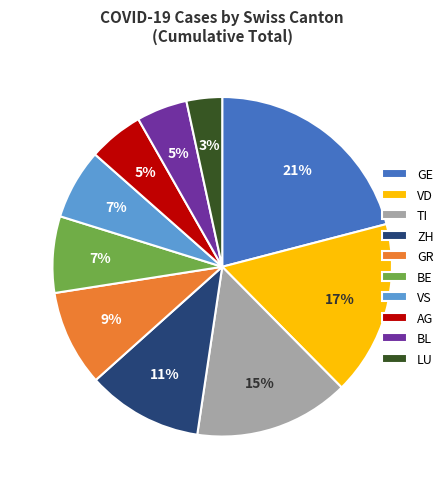

What percentage is the AG slice, to the nearest percent?

5%